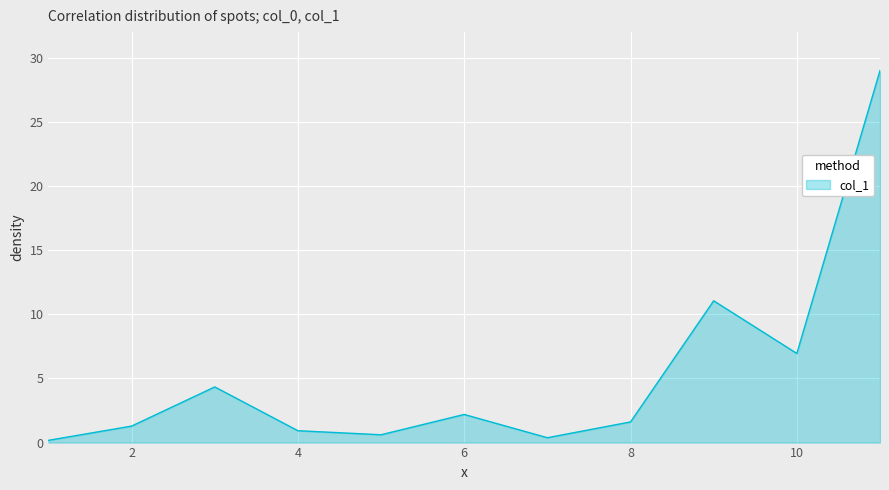

What is the difference between the maximum and minimum values?

28.8